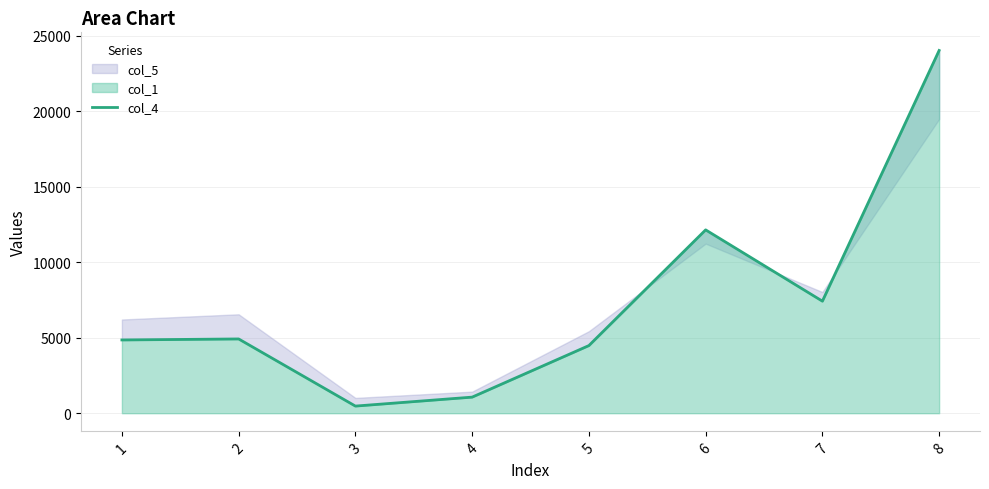

True or false: the data shows 4919 at 2.

True